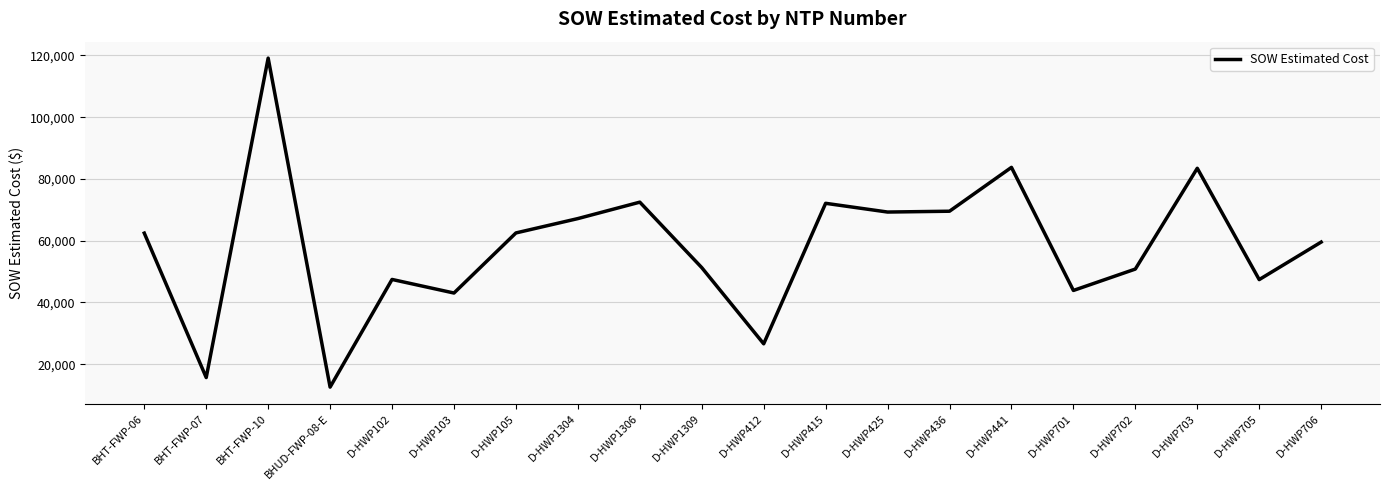

True or false: there are more than 0 points higher than both neighbors.

True